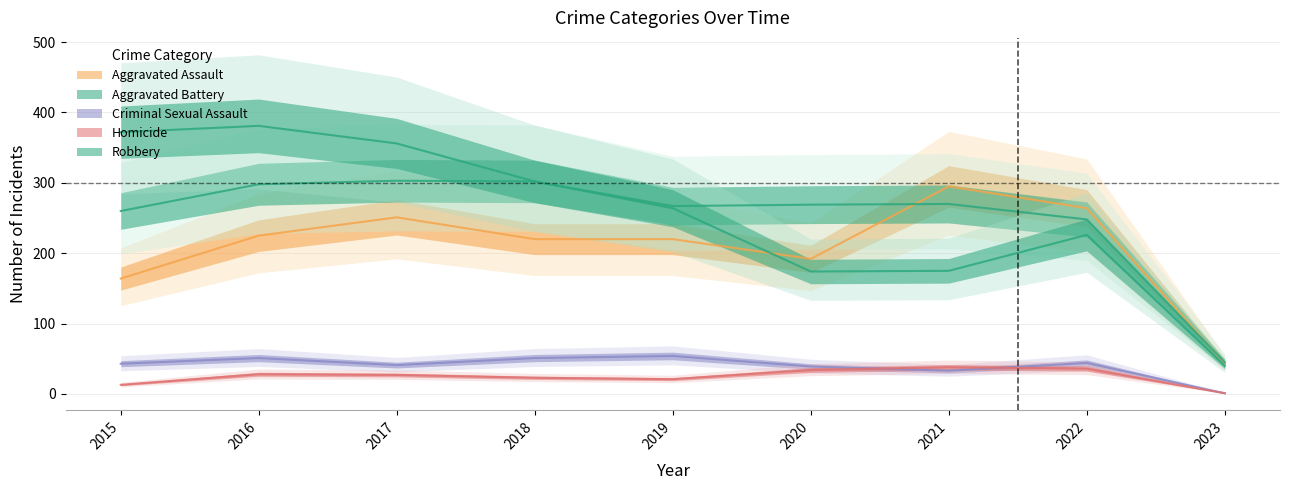

The Homicide series shows 8 at 2015. True or false?

False